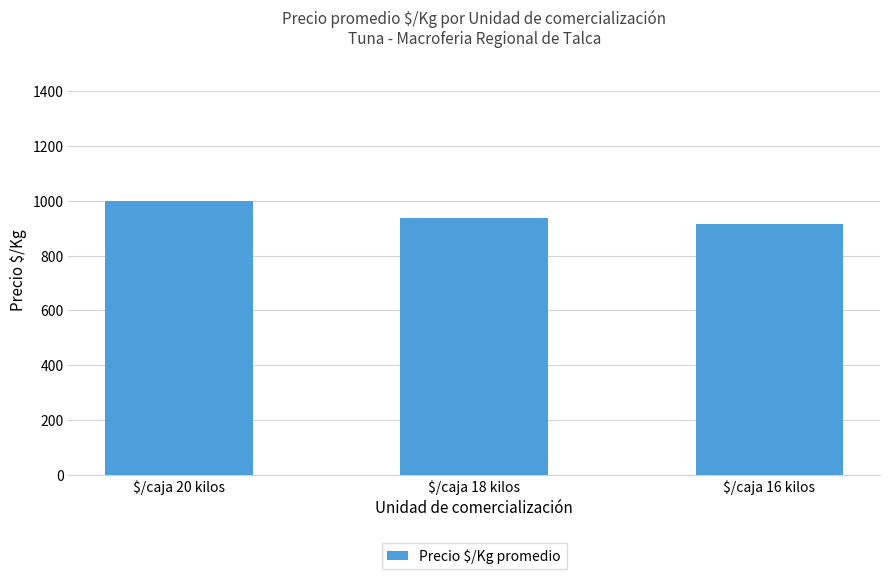

Reading left to right, list all the values displayed in this chart.

$/caja 20 kilos=1000	$/caja 18 kilos=939	$/caja 16 kilos=917